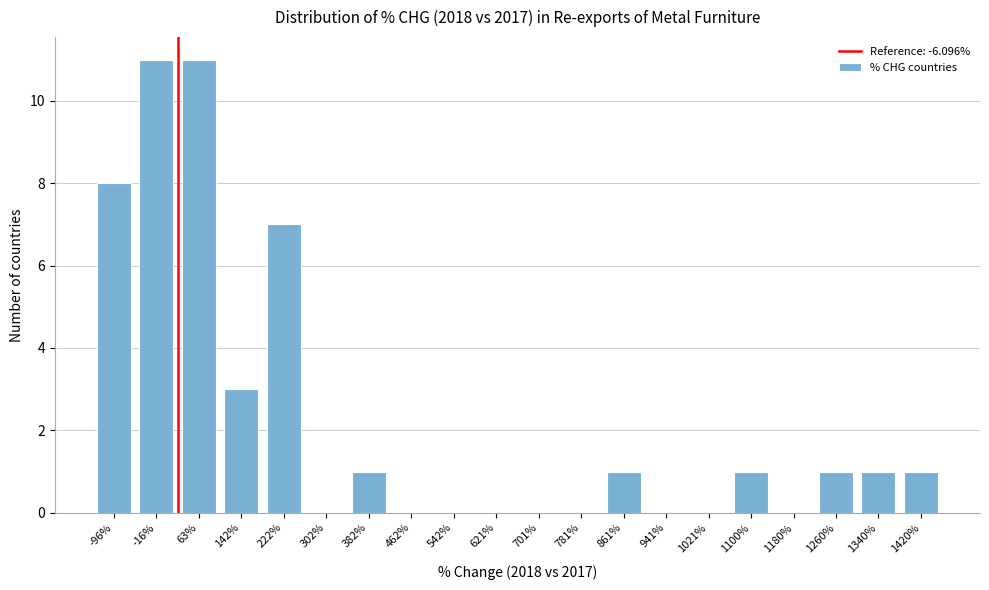

Reading left to right, list all the values displayed in this chart.

-96%=8	-16%=11	63%=11	142%=3	222%=7	302%=0	382%=1	462%=0	542%=0	621%=0	701%=0	781%=0	861%=1	941%=0	1021%=0	1100%=1	1180%=0	1260%=1	1340%=1	1420%=1